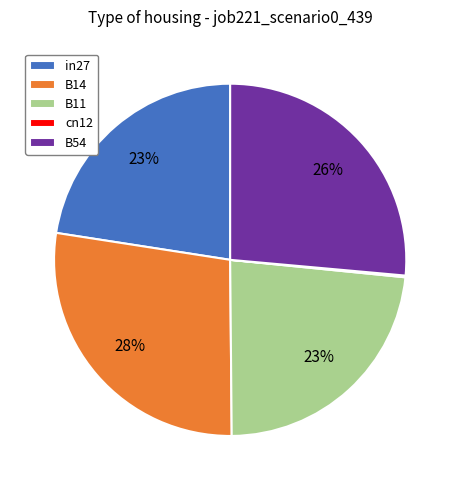

Between B54 and B11, which is larger?

B54